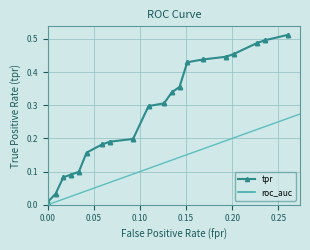

What is the sum of all values?

11.2